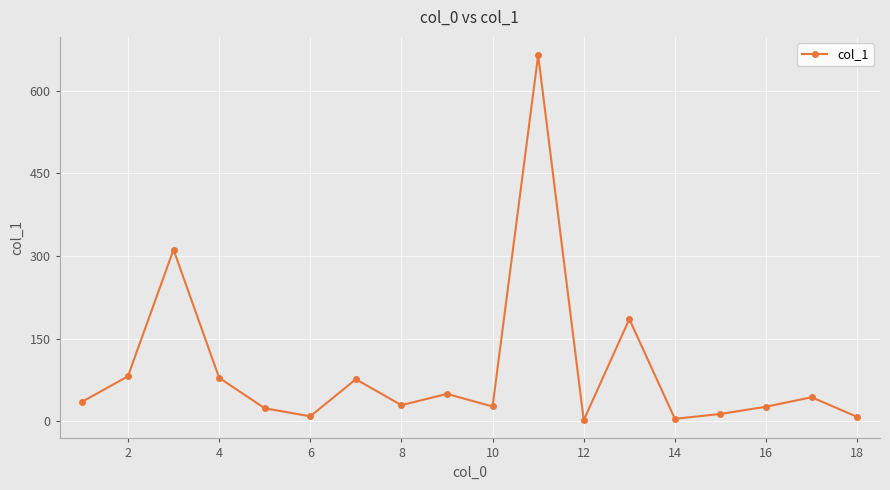

How many data points are above 35?

9